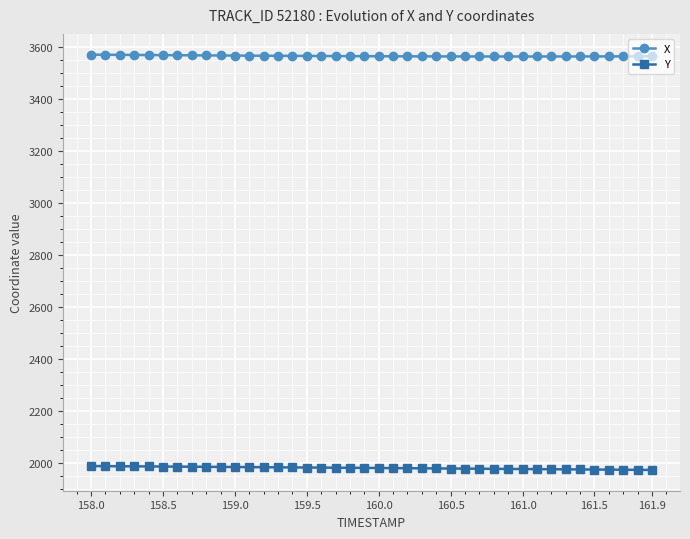

What is the value of the Y point at the 6th from the left?

1986.8